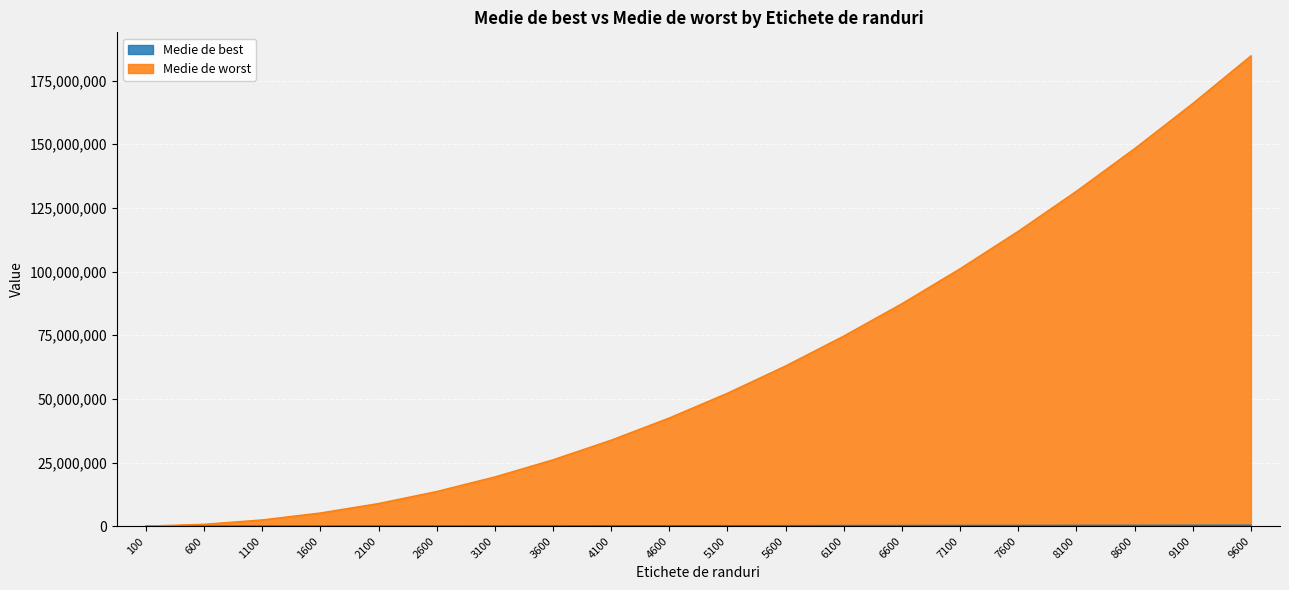

List the series in order of their peak value, lowest first.

Medie de best, Medie de worst